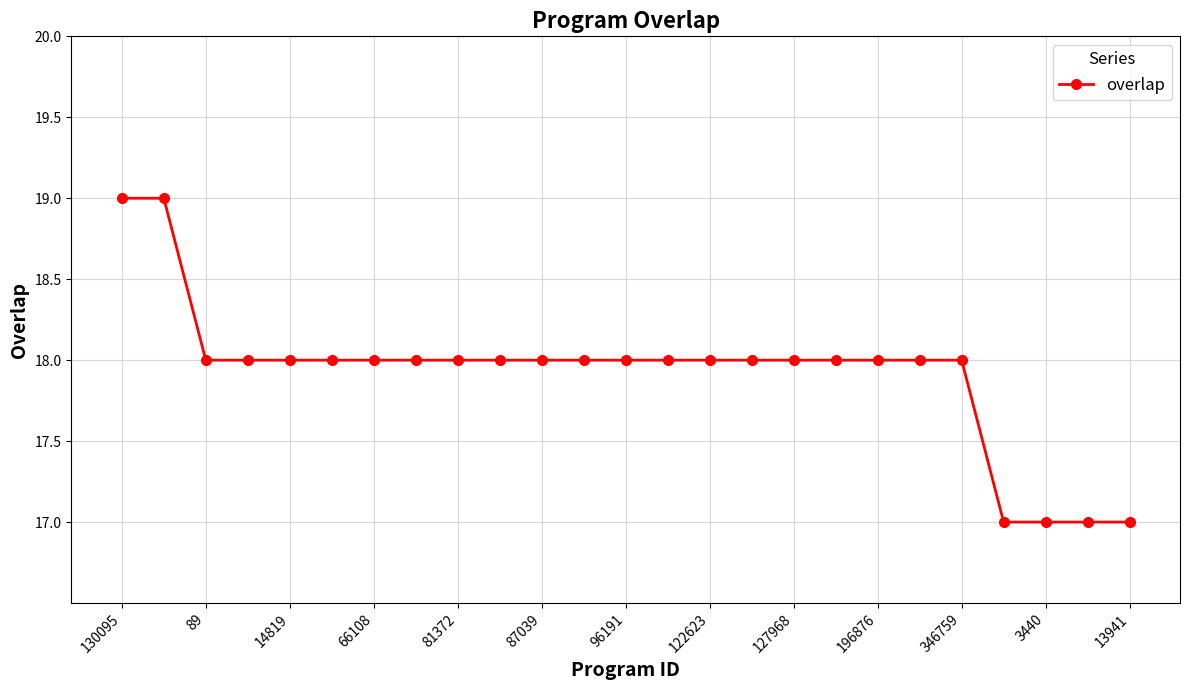

How many categories are shown in the chart?

25